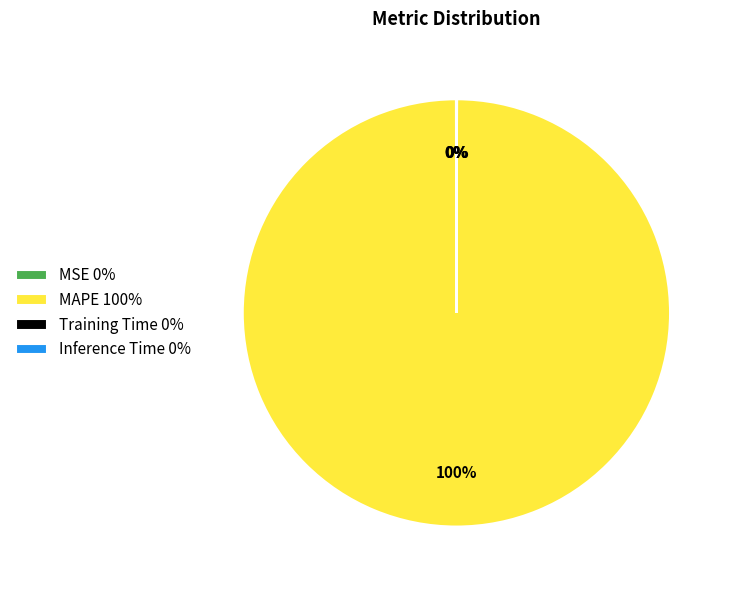

Does MAPE 100% represent more than half of the total?

Yes